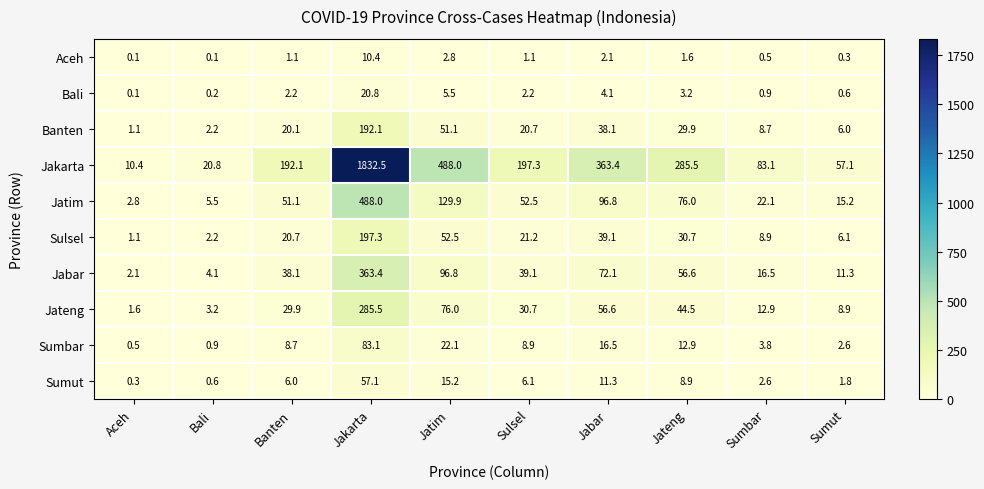

Count the number of data series in this chart.

10